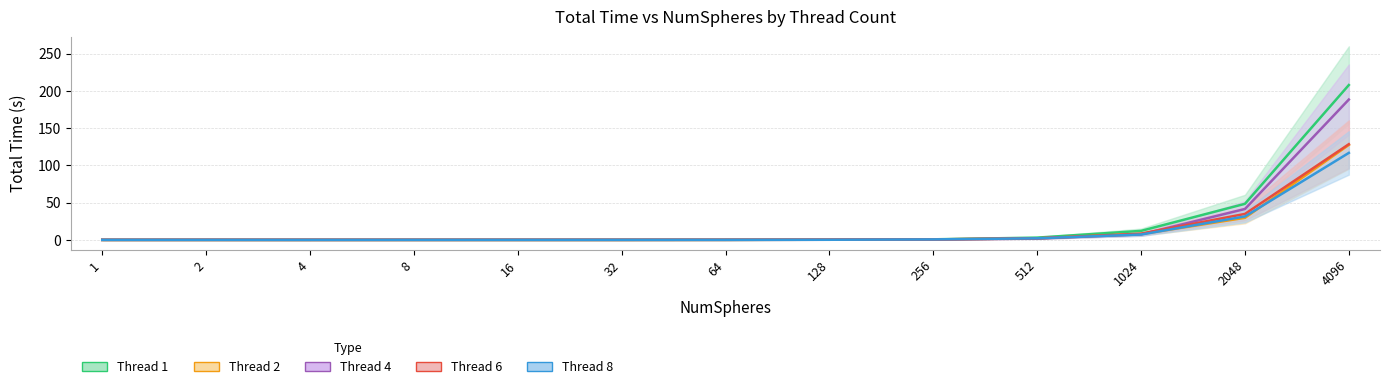

Reading left to right, transcribe all the data shown in this chart.

Thread 1: 1=0.0	2=0.0	4=0.0	8=0.0	16=0.0	32=0.0	64=0.1	128=0.2	256=0.8	512=3.1	1024=12.1	2048=48.4	4096=207.8
Thread 2: 1=0.0	2=0.0	4=0.0	8=0.0	16=0.0	32=0.0	64=0.1	128=0.3	256=0.6	512=2.1	1024=7.7	2048=29.6	4096=127.4
Thread 4: 1=0.0	2=0.0	4=0.0	8=0.0	16=0.0	32=0.0	64=0.1	128=0.2	256=0.5	512=1.8	1024=7.4	2048=41.5	4096=188.3
Thread 6: 1=0.0	2=0.1	4=0.0	8=0.1	16=0.1	32=0.1	64=0.1	128=0.2	256=0.7	512=2.1	1024=8.4	2048=34.9	4096=128.4
Thread 8: 1=0.1	2=0.1	4=0.1	8=0.1	16=0.1	32=0.1	64=0.1	128=0.2	256=0.7	512=2.1	1024=7.2	2048=31.5	4096=116.7